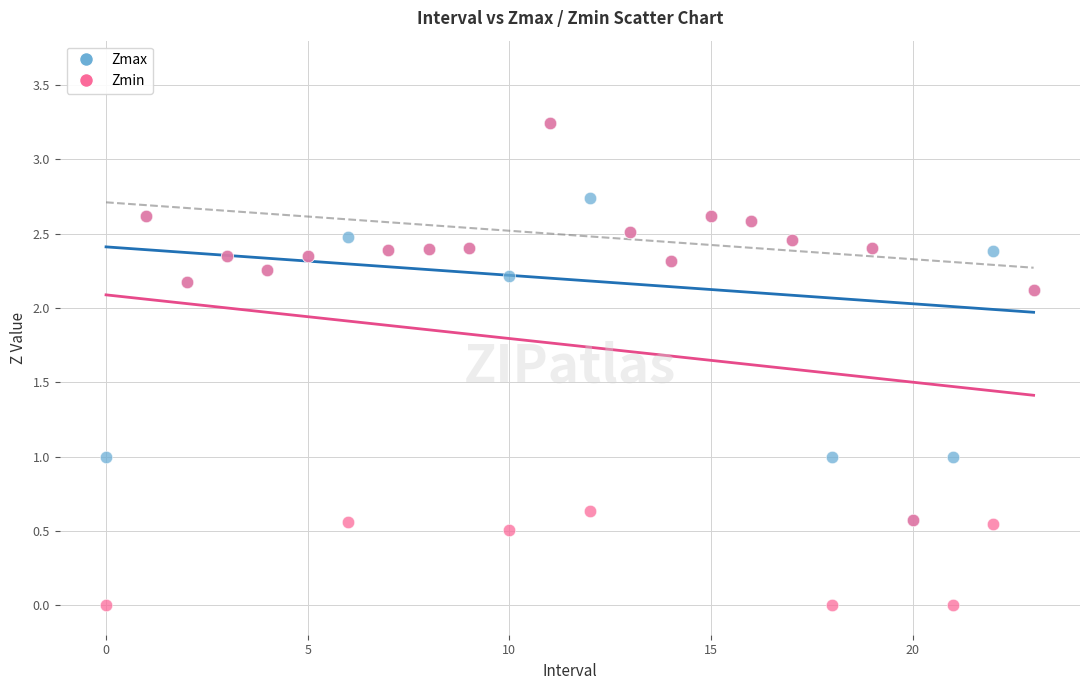

Which series contains the lowest Y value?

Zmin